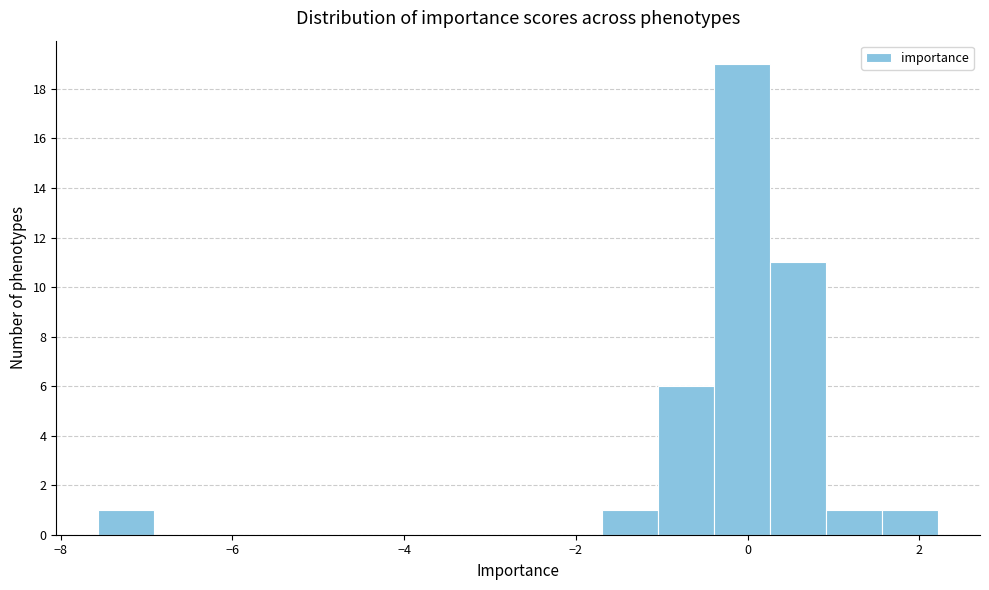

Read against the x-axis, roughly where is the centre of the tallest bar?

0.0